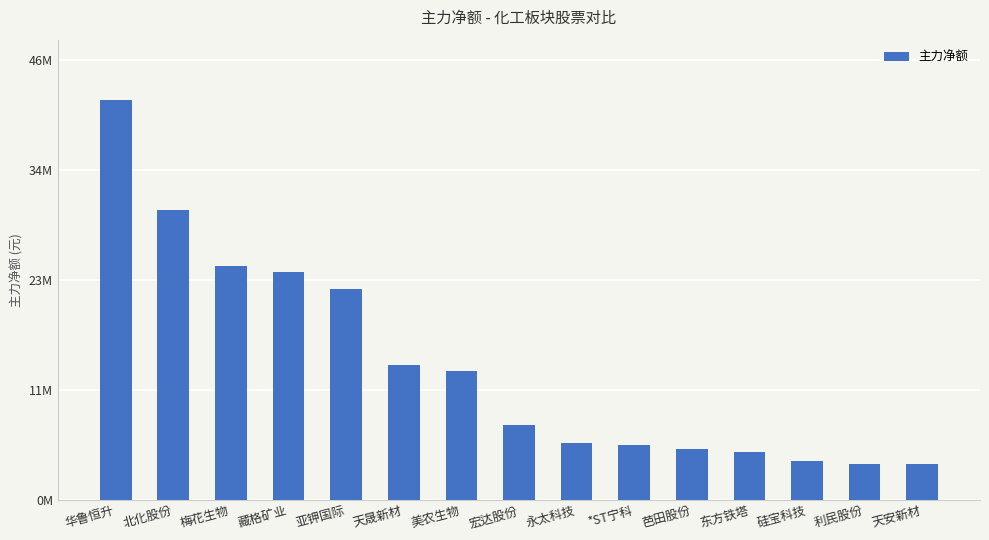

The value at 利民股份 is 3789394. True or false?

True